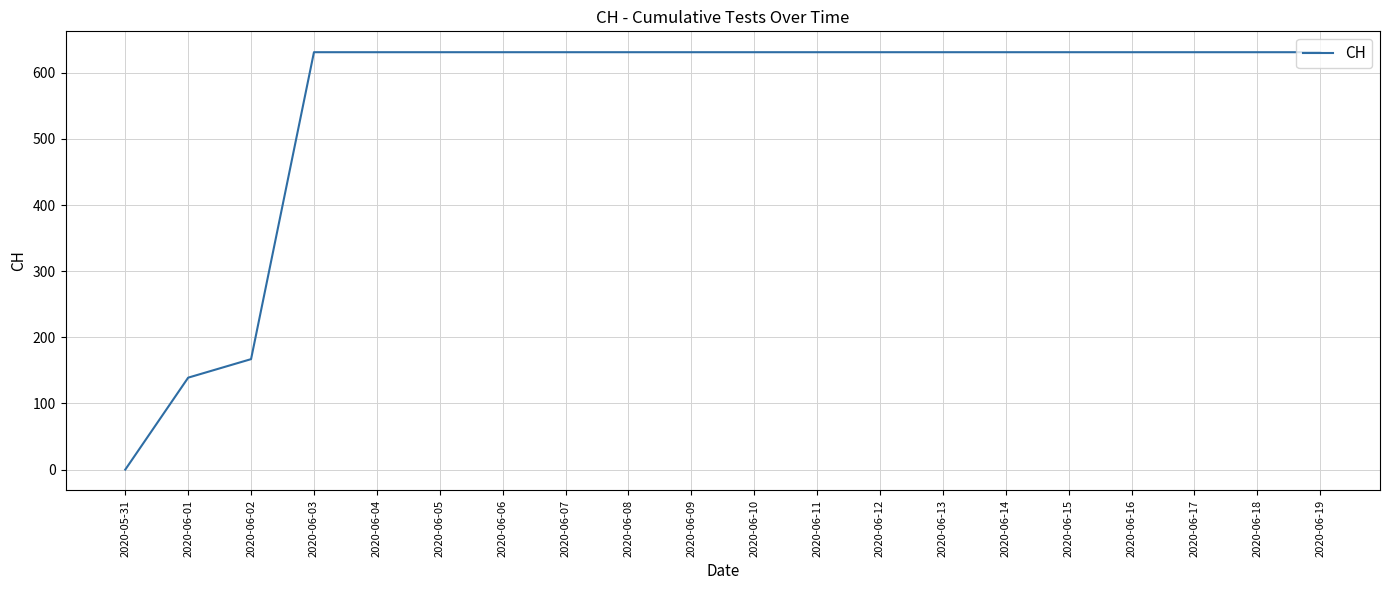

What position from the left is 2020-06-16?

17